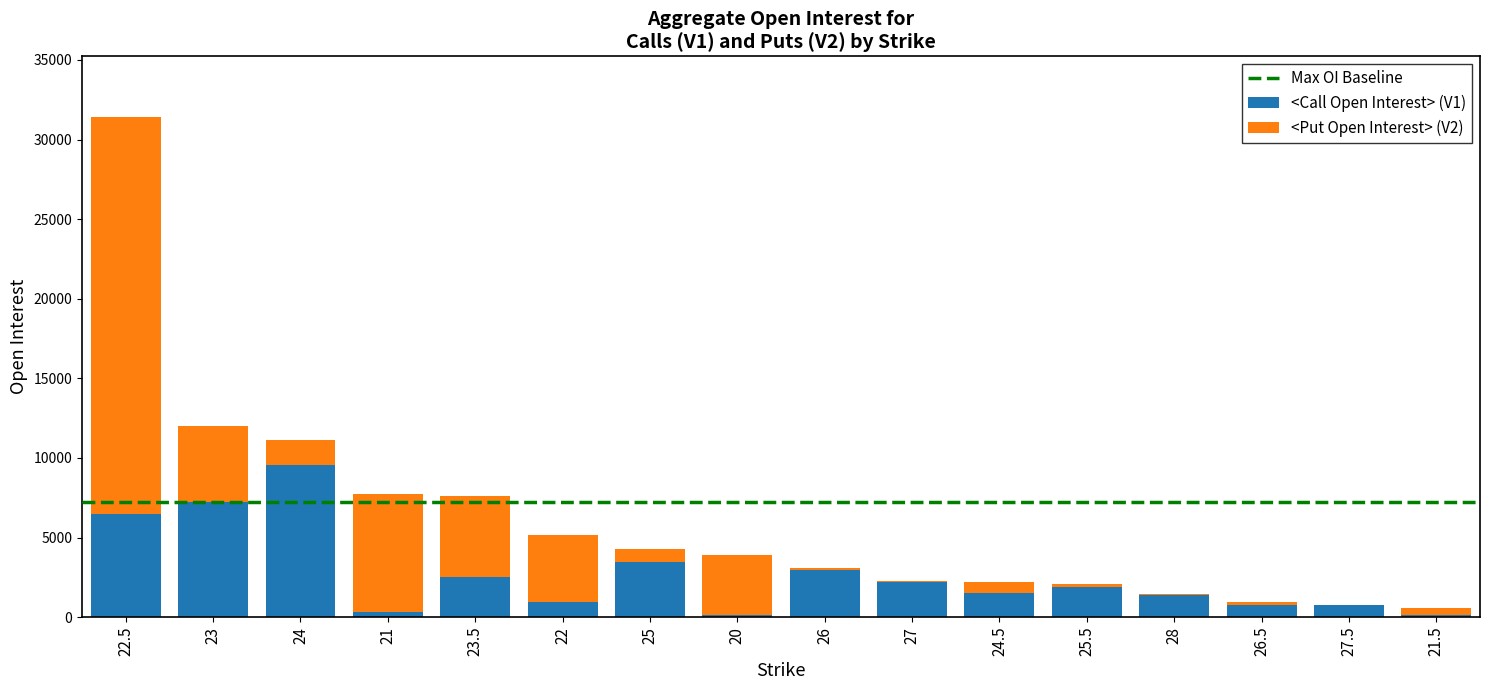

At which category is the sum across all series the highest?

22.5